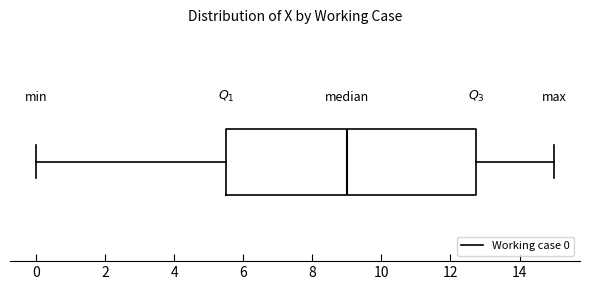

Where is the left edge of the box on the x-axis? The values are not printed on the chart, so give them approximately, as read against the axis.

5.6